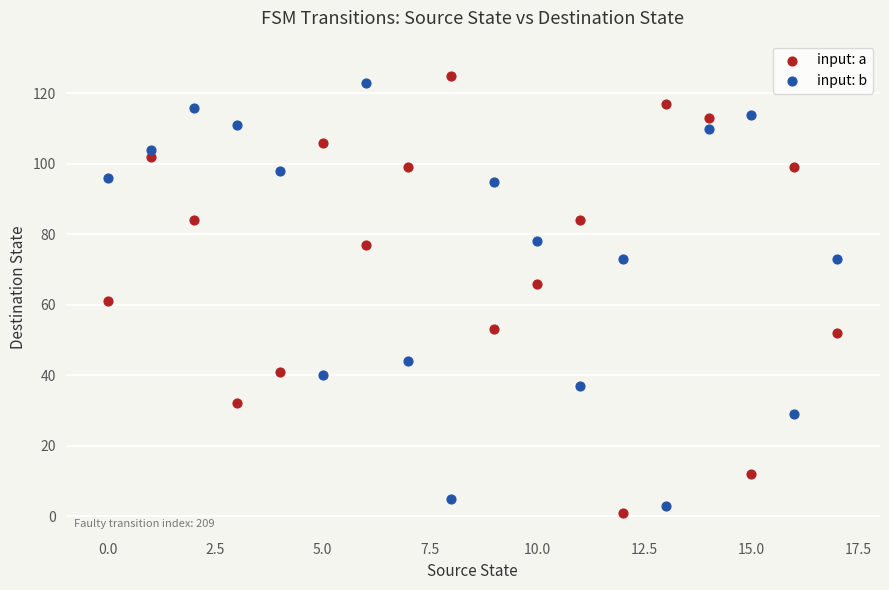

Which series has the widest spread of Y values?

input: a